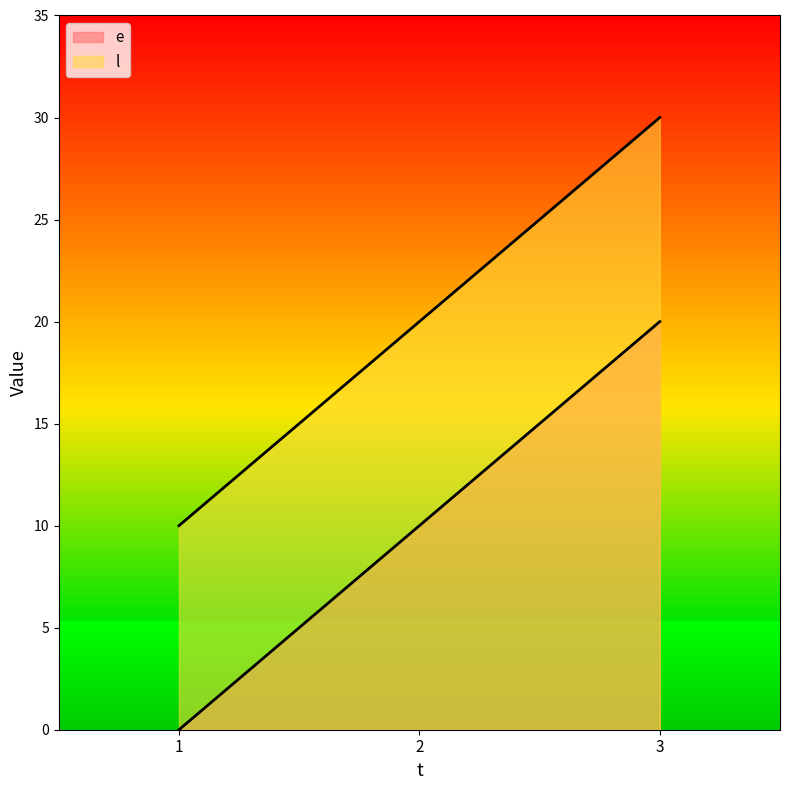

What is the value of the e point at the 2nd from the left?

10